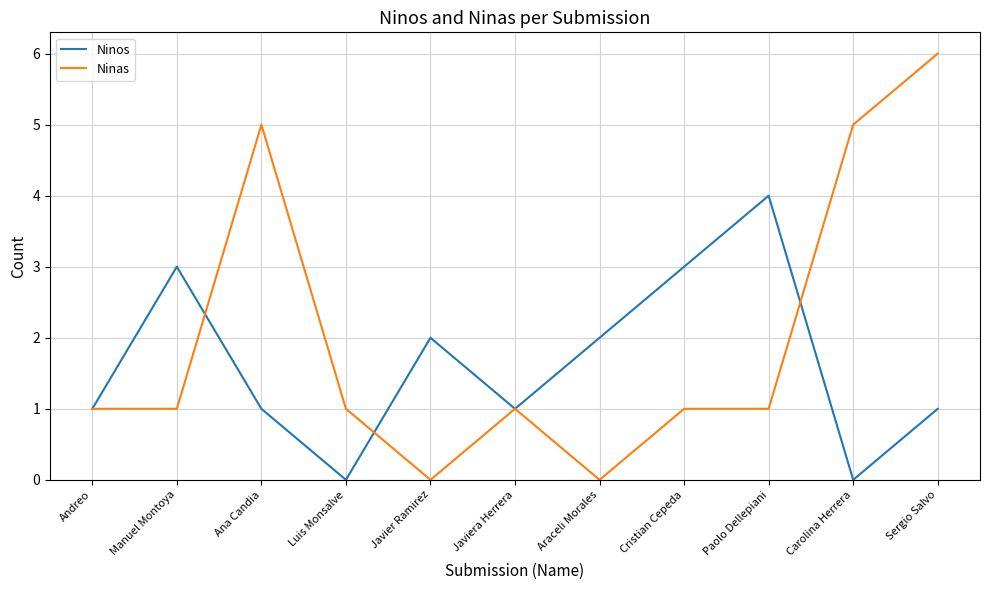

Is it true that Ninas equals 2 at Andreo?

False